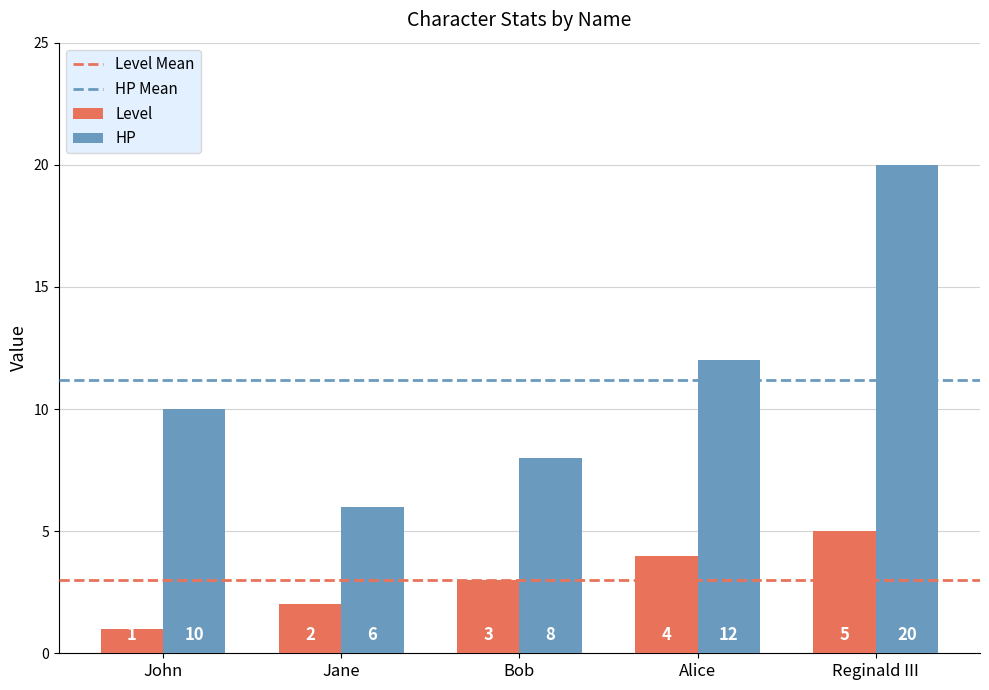

How many HP values are between 8 and 12?

3